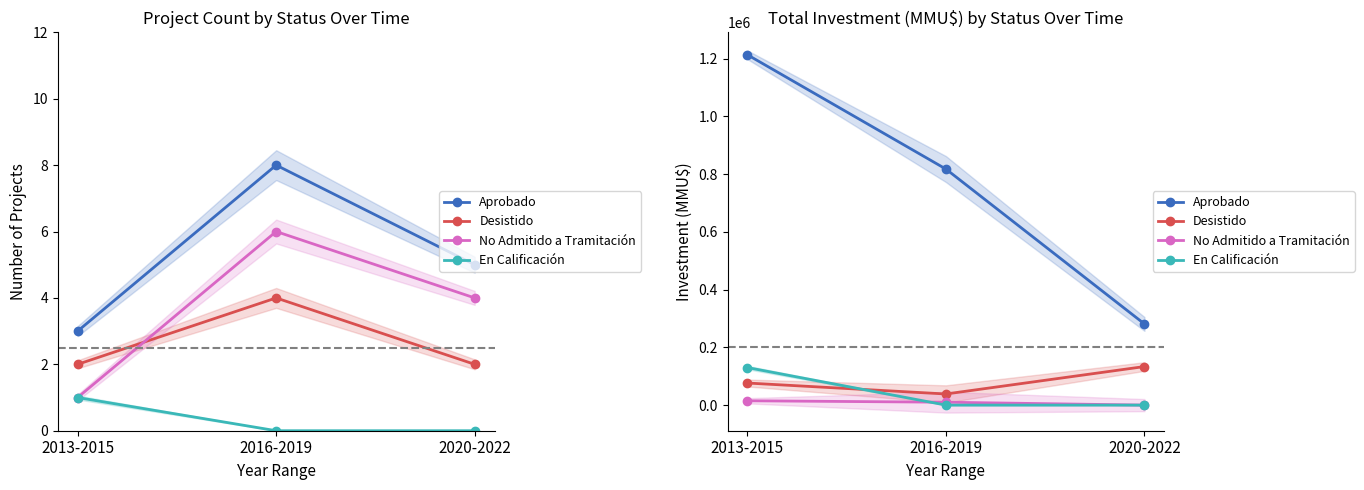

Rank the categories by Desistido value from lowest to highest.

2016-2019, 2013-2015, 2020-2022